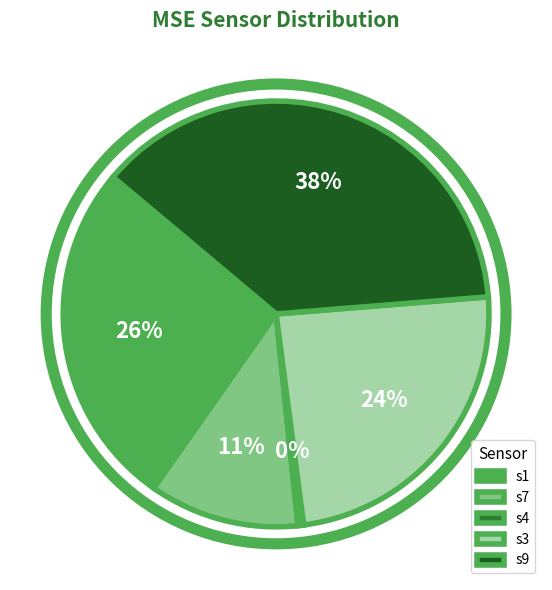

Rank the categories by value from lowest to highest.

s4, s7, s3, s1, s9